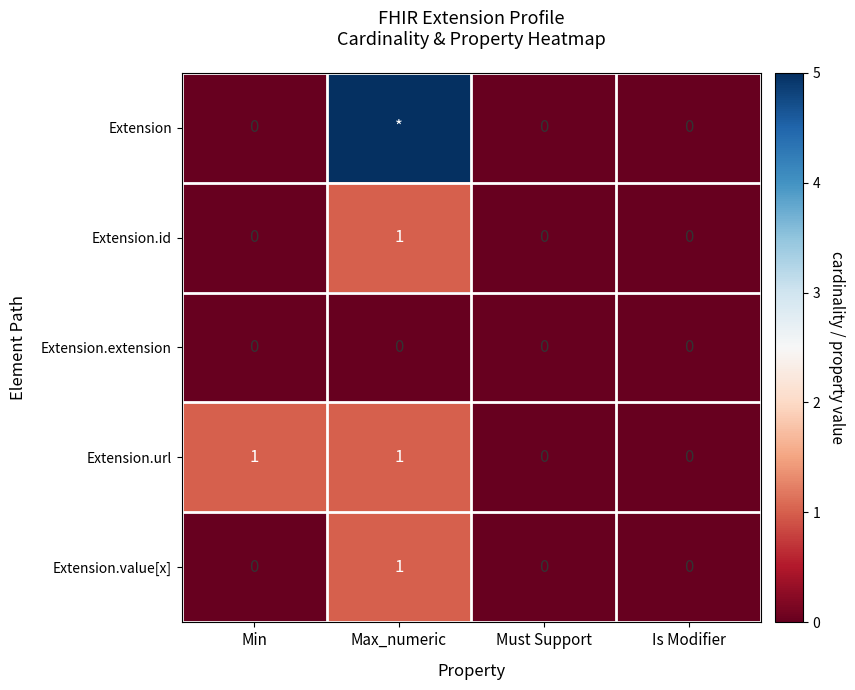

Between Max_numeric and Is Modifier, which is larger?

Max_numeric